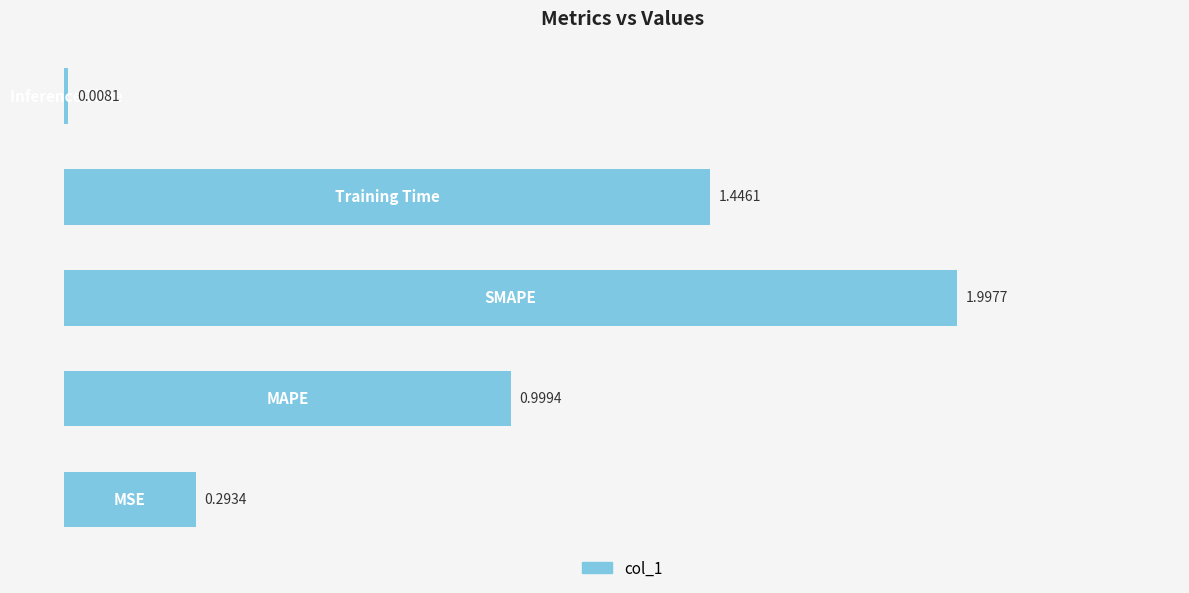

Does the chart contain any negative values?

No